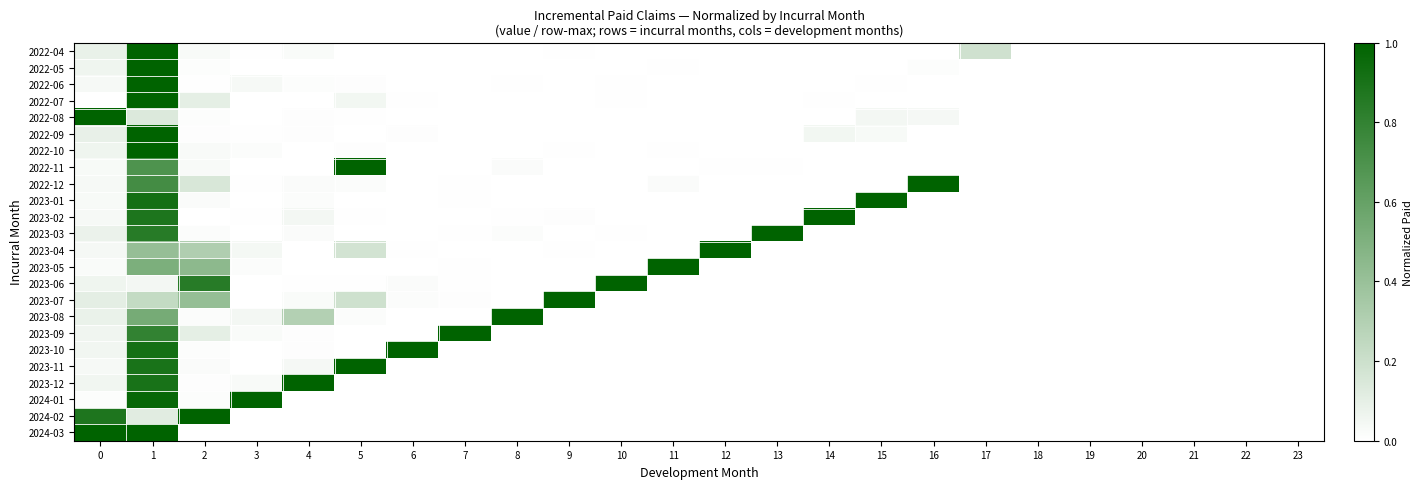

Reading left to right, what are all the values shown in this chart?

2022-04: 0=0.1	1=1.0	2=0.0	3=0.0	4=0.0	5=0.0	6=0.0	7=0.0	8=0.0	9=0.0	10=0.0	11=0.0	12=0.0	13=0.0	14=0.0	15=0.0	16=0.0	17=0.2	18=0.0	19=0.0	20=0.0	21=0.0	22=0.0	23=0.0
2022-05: 0=0.1	1=1.0	2=0.0	3=0.0	4=0.0	5=0.0	6=0.0	7=0.0	8=0.0	9=0.0	10=0.0	11=0.0	12=0.0	13=0.0	14=0.0	15=0.0	16=0.0	17=0.0	18=0.0	19=0.0	20=0.0	21=0.0	22=0.0	23=0.0
2022-06: 0=0.0	1=1.0	2=0.0	3=0.0	4=0.0	5=0.0	6=0.0	7=0.0	8=0.0	9=0.0	10=0.0	11=0.0	12=0.0	13=0.0	14=0.0	15=0.0	16=0.0	17=0.0	18=0.0	19=0.0	20=0.0	21=0.0	22=0.0	23=0.0
2022-07: 0=0.0	1=1.0	2=0.1	3=0.0	4=0.0	5=0.1	6=0.0	7=0.0	8=0.0	9=0.0	10=0.0	11=0.0	12=0.0	13=0.0	14=0.0	15=0.0	16=0.0	17=0.0	18=0.0	19=0.0	20=0.0	21=0.0	22=0.0	23=0.0
2022-08: 0=1.0	1=0.1	2=0.0	3=0.0	4=0.0	5=0.0	6=0.0	7=0.0	8=0.0	9=0.0	10=0.0	11=0.0	12=0.0	13=0.0	14=0.0	15=0.0	16=0.0	17=0.0	18=0.0	19=0.0	20=0.0	21=0.0	22=0.0	23=0.0
2022-09: 0=0.1	1=1.0	2=0.0	3=0.0	4=0.0	5=0.0	6=0.0	7=0.0	8=0.0	9=0.0	10=0.0	11=0.0	12=0.0	13=0.0	14=0.1	15=0.0	16=0.0	17=0.0	18=0.0	19=0.0	20=0.0	21=0.0	22=0.0	23=0.0
2022-10: 0=0.1	1=1.0	2=0.0	3=0.0	4=0.0	5=0.0	6=0.0	7=0.0	8=0.0	9=0.0	10=0.0	11=0.0	12=0.0	13=0.0	14=0.0	15=0.0	16=0.0	17=0.0	18=0.0	19=0.0	20=0.0	21=0.0	22=0.0	23=0.0
2022-11: 0=0.0	1=0.7	2=0.0	3=0.0	4=0.0	5=1.0	6=0.0	7=0.0	8=0.0	9=0.0	10=0.0	11=0.0	12=0.0	13=0.0	14=0.0	15=0.0	16=0.0	17=0.0	18=0.0	19=0.0	20=0.0	21=0.0	22=0.0	23=0.0
2022-12: 0=0.0	1=0.7	2=0.2	3=0.0	4=0.0	5=0.0	6=0.0	7=0.0	8=0.0	9=0.0	10=0.0	11=0.0	12=0.0	13=0.0	14=0.0	15=0.0	16=1.0	17=0.0	18=0.0	19=0.0	20=0.0	21=0.0	22=0.0	23=0.0
2023-01: 0=0.0	1=0.9	2=0.0	3=0.0	4=0.0	5=0.0	6=0.0	7=0.0	8=0.0	9=0.0	10=0.0	11=0.0	12=0.0	13=0.0	14=0.0	15=1.0	16=0.0	17=0.0	18=0.0	19=0.0	20=0.0	21=0.0	22=0.0	23=0.0
2023-02: 0=0.0	1=0.9	2=0.0	3=0.0	4=0.0	5=0.0	6=0.0	7=0.0	8=0.0	9=0.0	10=0.0	11=0.0	12=0.0	13=0.0	14=1.0	15=0.0	16=0.0	17=0.0	18=0.0	19=0.0	20=0.0	21=0.0	22=0.0	23=0.0
2023-03: 0=0.1	1=0.8	2=0.0	3=0.0	4=0.0	5=0.0	6=0.0	7=0.0	8=0.0	9=0.0	10=0.0	11=0.0	12=0.0	13=1.0	14=0.0	15=0.0	16=0.0	17=0.0	18=0.0	19=0.0	20=0.0	21=0.0	22=0.0	23=0.0
2023-04: 0=0.0	1=0.4	2=0.3	3=0.0	4=0.0	5=0.2	6=0.0	7=0.0	8=0.0	9=0.0	10=0.0	11=0.0	12=1.0	13=0.0	14=0.0	15=0.0	16=0.0	17=0.0	18=0.0	19=0.0	20=0.0	21=0.0	22=0.0	23=0.0
2023-05: 0=0.0	1=0.5	2=0.4	3=0.0	4=0.0	5=0.0	6=0.0	7=0.0	8=0.0	9=0.0	10=0.0	11=1.0	12=0.0	13=0.0	14=0.0	15=0.0	16=0.0	17=0.0	18=0.0	19=0.0	20=0.0	21=0.0	22=0.0	23=0.0
2023-06: 0=0.1	1=0.0	2=0.8	3=0.0	4=0.0	5=0.0	6=0.0	7=0.0	8=0.0	9=0.0	10=1.0	11=0.0	12=0.0	13=0.0	14=0.0	15=0.0	16=0.0	17=0.0	18=0.0	19=0.0	20=0.0	21=0.0	22=0.0	23=0.0
2023-07: 0=0.1	1=0.2	2=0.4	3=0.0	4=0.0	5=0.2	6=0.0	7=0.0	8=0.0	9=1.0	10=0.0	11=0.0	12=0.0	13=0.0	14=0.0	15=0.0	16=0.0	17=0.0	18=0.0	19=0.0	20=0.0	21=0.0	22=0.0	23=0.0
2023-08: 0=0.1	1=0.5	2=0.0	3=0.0	4=0.3	5=0.0	6=0.0	7=0.0	8=1.0	9=0.0	10=0.0	11=0.0	12=0.0	13=0.0	14=0.0	15=0.0	16=0.0	17=0.0	18=0.0	19=0.0	20=0.0	21=0.0	22=0.0	23=0.0
2023-09: 0=0.1	1=0.8	2=0.1	3=0.0	4=0.0	5=0.0	6=0.0	7=1.0	8=0.0	9=0.0	10=0.0	11=0.0	12=0.0	13=0.0	14=0.0	15=0.0	16=0.0	17=0.0	18=0.0	19=0.0	20=0.0	21=0.0	22=0.0	23=0.0
2023-10: 0=0.1	1=0.9	2=0.0	3=0.0	4=0.0	5=0.0	6=1.0	7=0.0	8=0.0	9=0.0	10=0.0	11=0.0	12=0.0	13=0.0	14=0.0	15=0.0	16=0.0	17=0.0	18=0.0	19=0.0	20=0.0	21=0.0	22=0.0	23=0.0
2023-11: 0=0.0	1=0.9	2=0.0	3=0.0	4=0.0	5=1.0	6=0.0	7=0.0	8=0.0	9=0.0	10=0.0	11=0.0	12=0.0	13=0.0	14=0.0	15=0.0	16=0.0	17=0.0	18=0.0	19=0.0	20=0.0	21=0.0	22=0.0	23=0.0
2023-12: 0=0.1	1=0.9	2=0.0	3=0.0	4=1.0	5=0.0	6=0.0	7=0.0	8=0.0	9=0.0	10=0.0	11=0.0	12=0.0	13=0.0	14=0.0	15=0.0	16=0.0	17=0.0	18=0.0	19=0.0	20=0.0	21=0.0	22=0.0	23=0.0
2024-01: 0=0.0	1=1.0	2=0.0	3=1.0	4=0.0	5=0.0	6=0.0	7=0.0	8=0.0	9=0.0	10=0.0	11=0.0	12=0.0	13=0.0	14=0.0	15=0.0	16=0.0	17=0.0	18=0.0	19=0.0	20=0.0	21=0.0	22=0.0	23=0.0
2024-02: 0=0.9	1=0.1	2=1.0	3=0.0	4=0.0	5=0.0	6=0.0	7=0.0	8=0.0	9=0.0	10=0.0	11=0.0	12=0.0	13=0.0	14=0.0	15=0.0	16=0.0	17=0.0	18=0.0	19=0.0	20=0.0	21=0.0	22=0.0	23=0.0
2024-03: 0=1.0	1=1.0	2=0.0	3=0.0	4=0.0	5=0.0	6=0.0	7=0.0	8=0.0	9=0.0	10=0.0	11=0.0	12=0.0	13=0.0	14=0.0	15=0.0	16=0.0	17=0.0	18=0.0	19=0.0	20=0.0	21=0.0	22=0.0	23=0.0